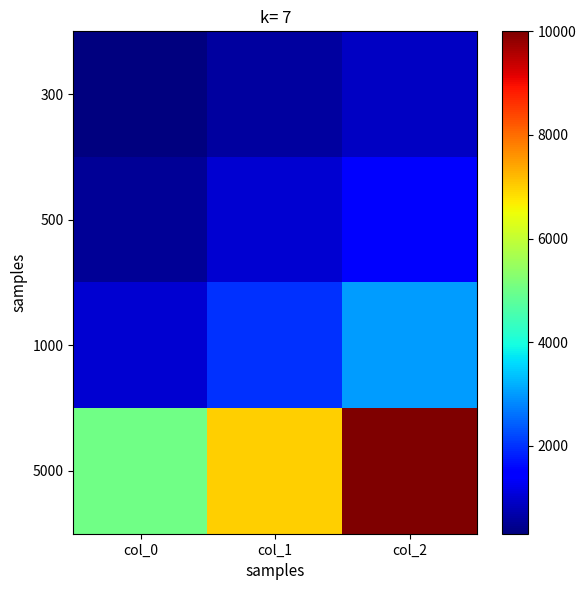

What is the total value across all series at col_2?

15400